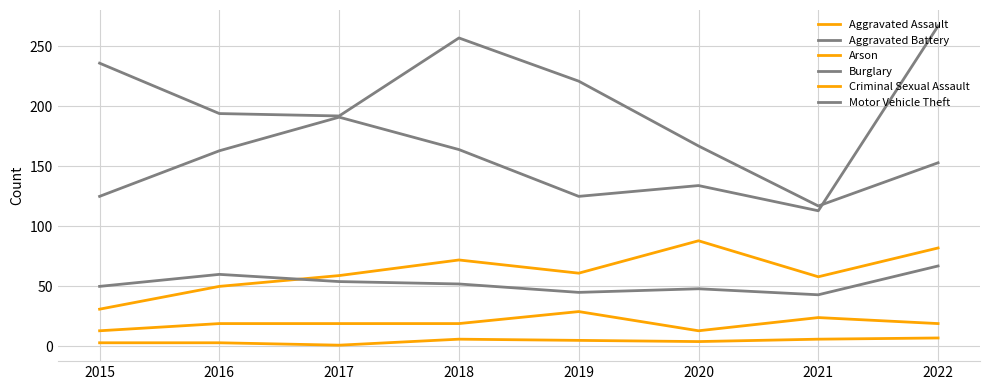

Does the chart display data point markers on the line(s)?

No